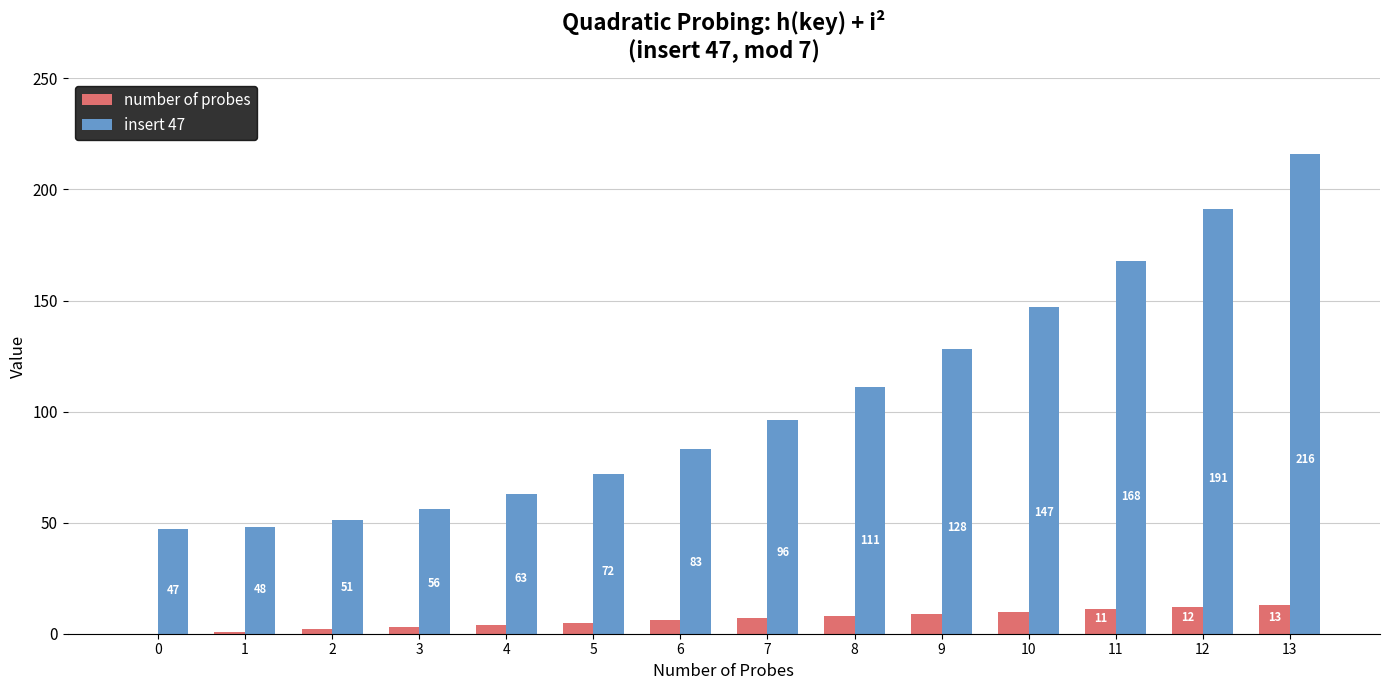

Reading left to right, transcribe all the data shown in this chart.

number of probes: 0=0	1=1	2=2	3=3	4=4	5=5	6=6	7=7	8=8	9=9	10=10	11=11	12=12	13=13
insert 47: 0=47	1=48	2=51	3=56	4=63	5=72	6=83	7=96	8=111	9=128	10=147	11=168	12=191	13=216